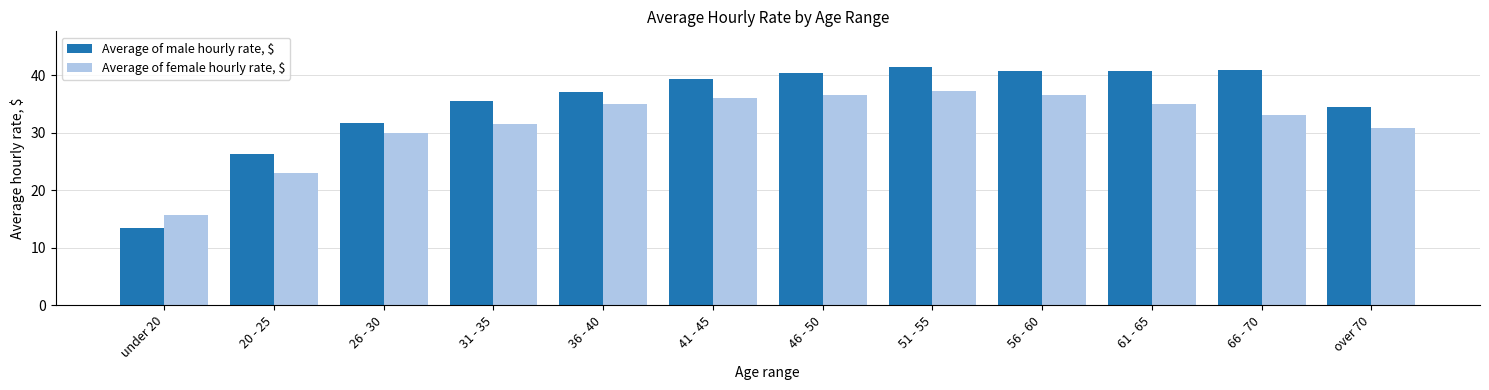

What is the total value across all series at 31 - 35?

67.0